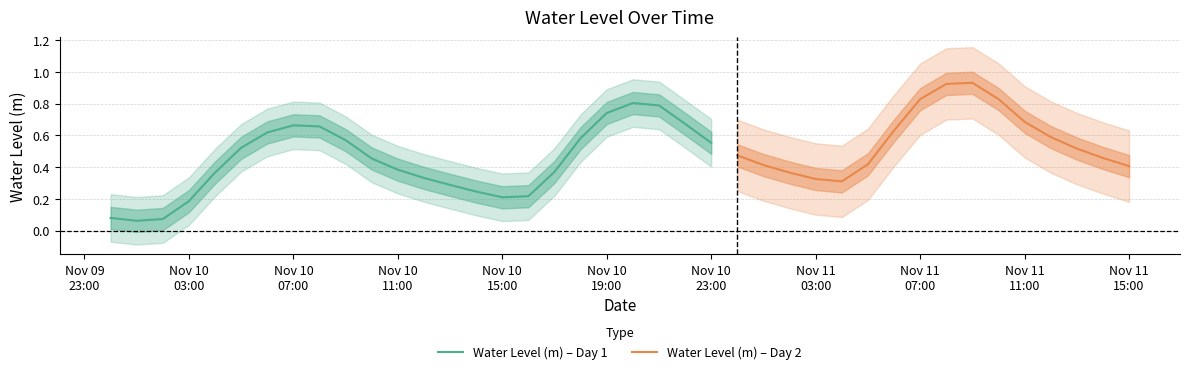

What is the difference between the maximum and second lowest values?

0.9